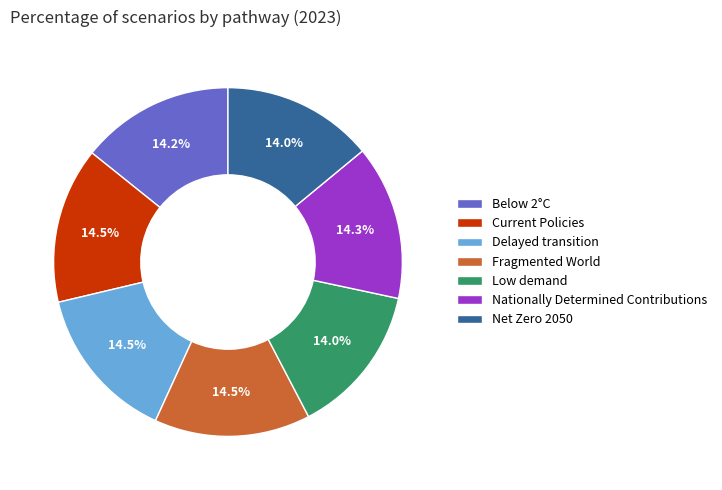

Do Nationally Determined Contributions and Below 2°C together represent more than half of the pie?

No